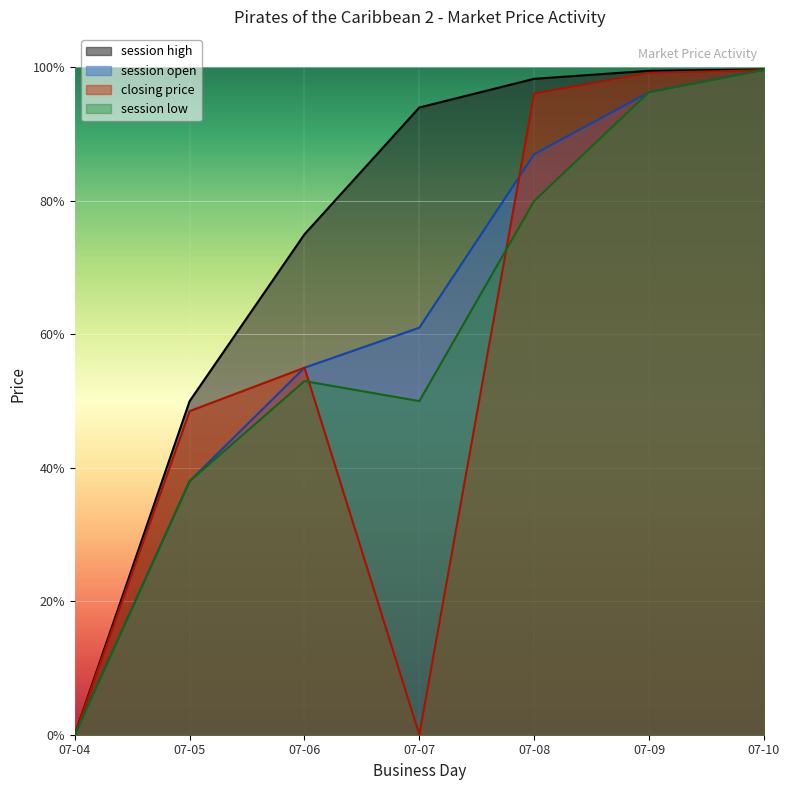

Which series has the widest spread of values?

session open